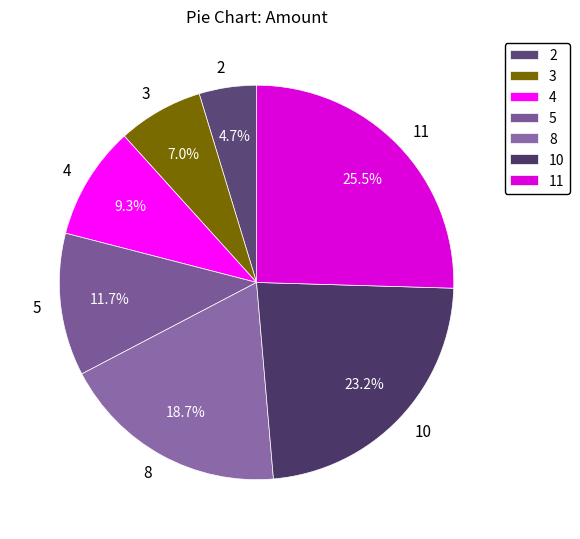

To the nearest percent, what is the combined percentage of 5 and 4?

21%